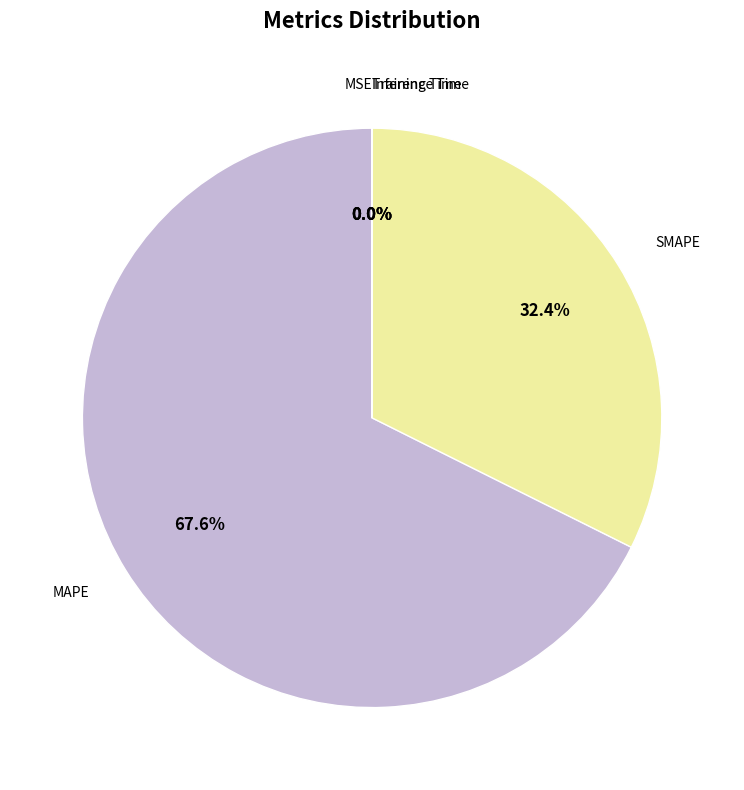

How many segments does this pie chart have?

5